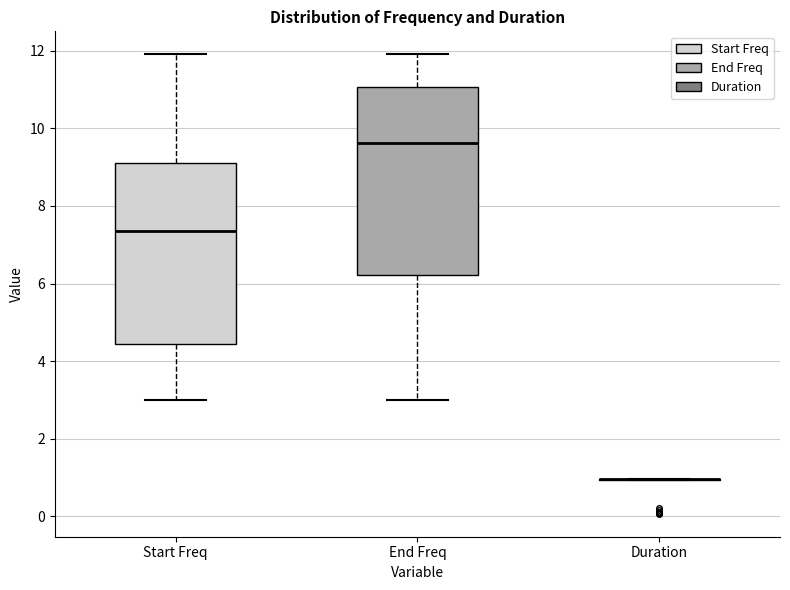

Which box is the tallest, from its lower edge to its upper edge?

End Freq